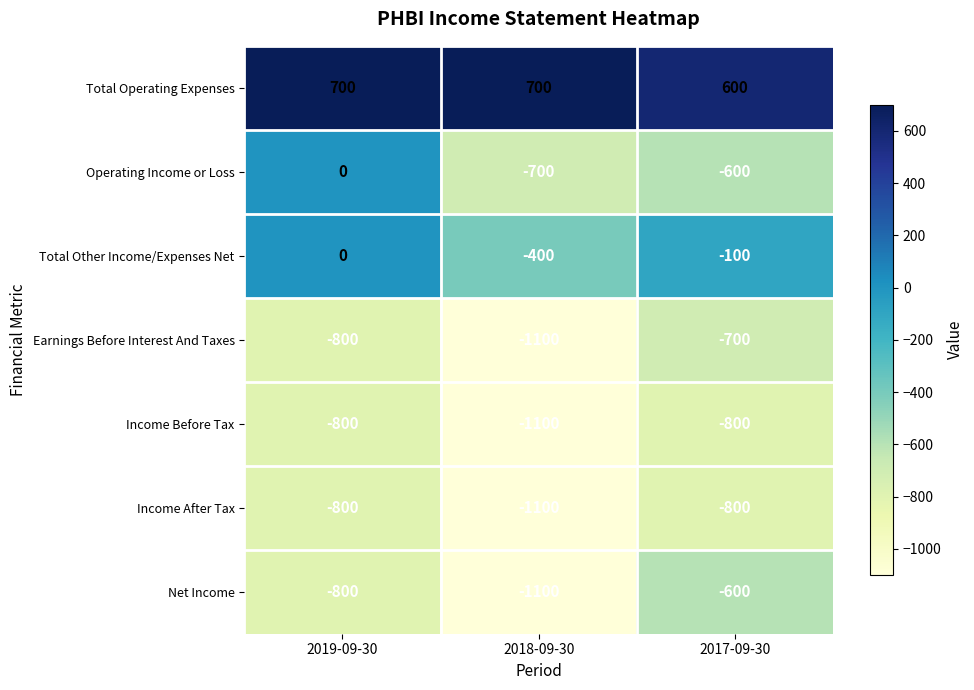

What is the sum of all Total Other Income/Expenses Net values?

-500